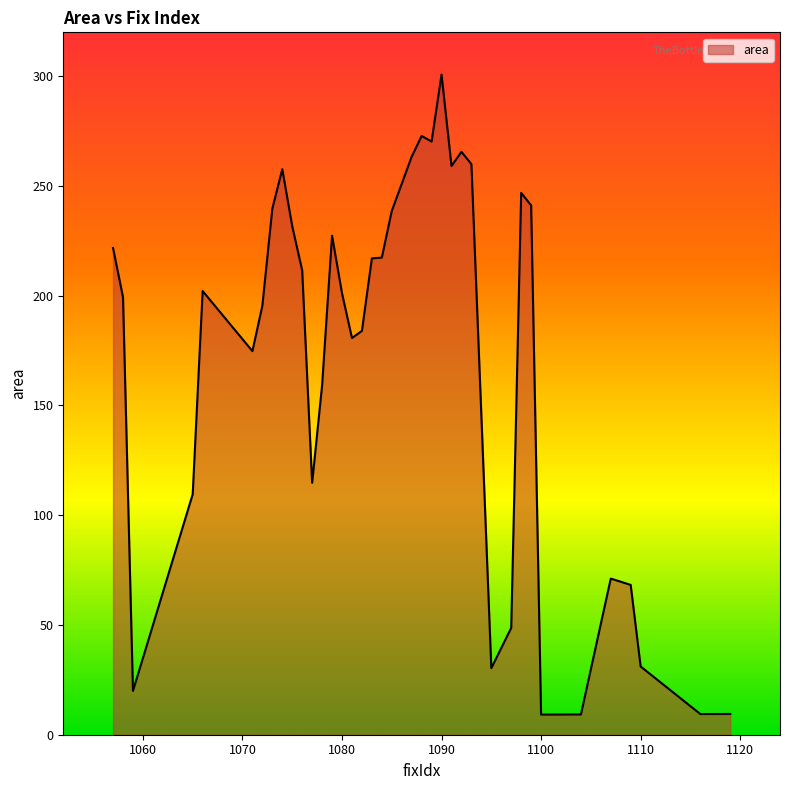

What is the average value?

171.7